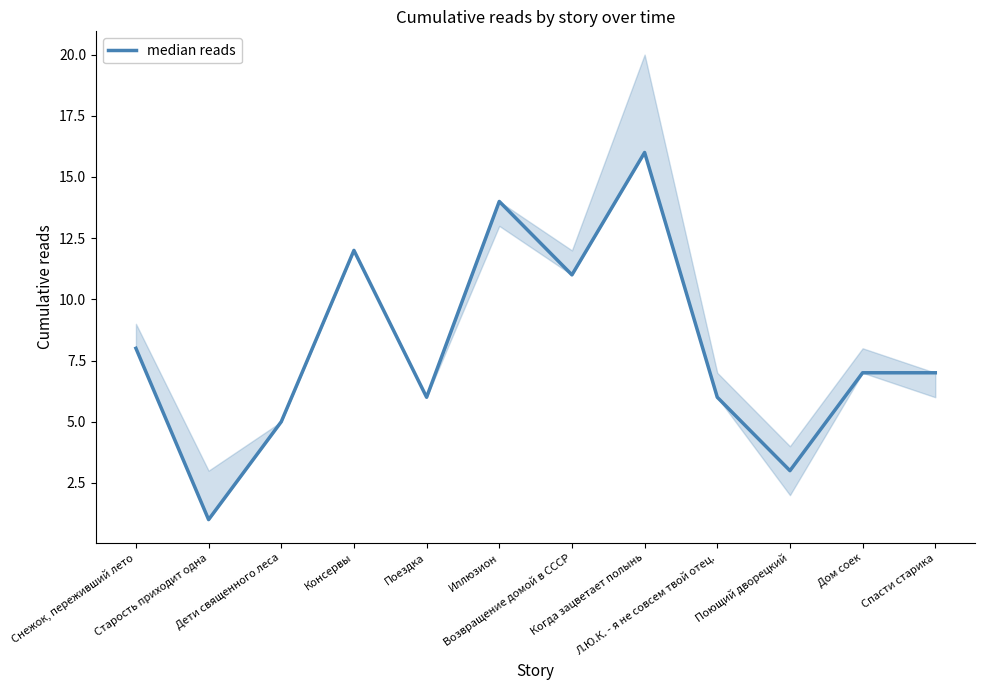

What is the label of the 2nd point from the right?

Дом соек